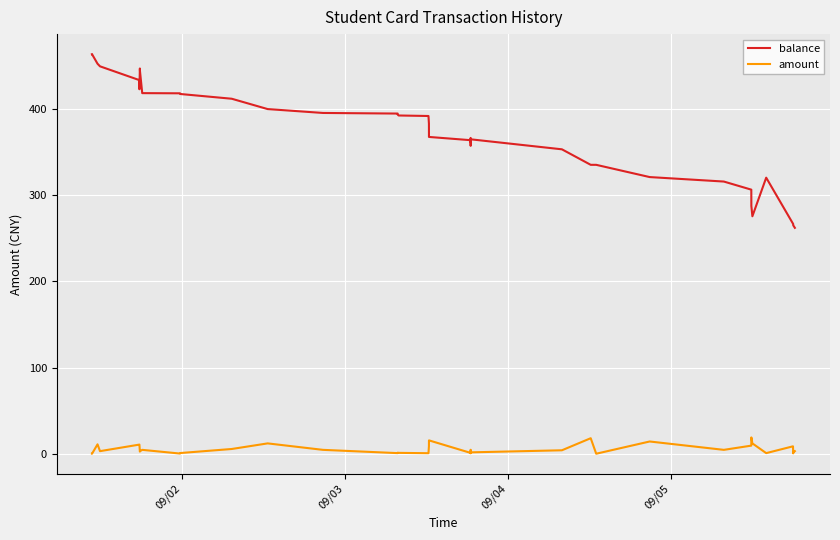

What is the minimum value for balance?

262.1